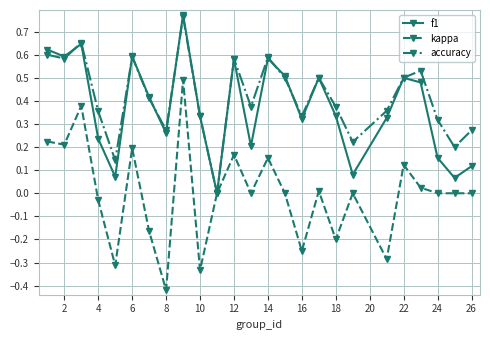

True or false: f1 has more than 1 interior local peaks.

True